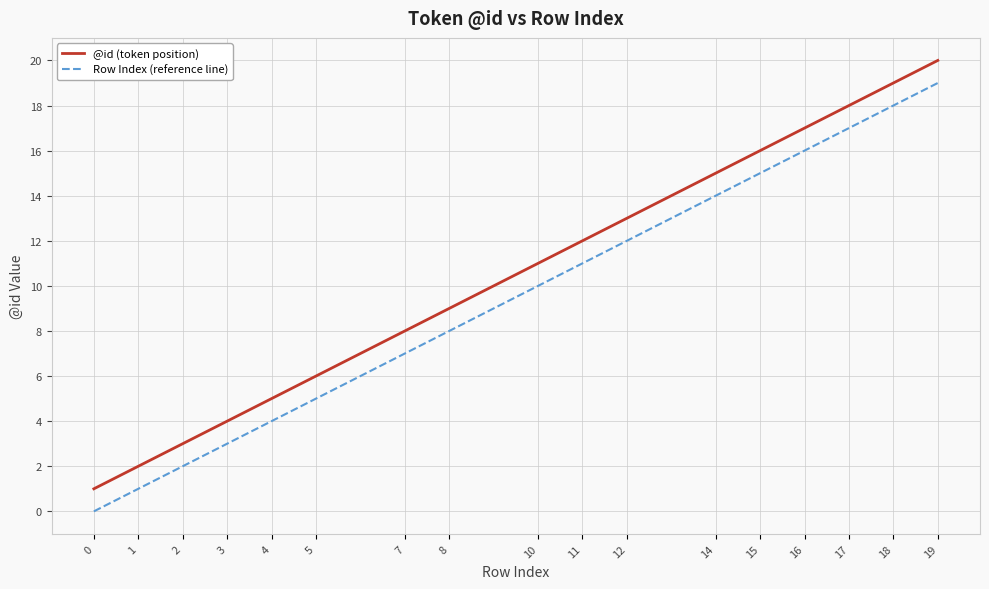

What is the highest value of the @id (token position) series?

20